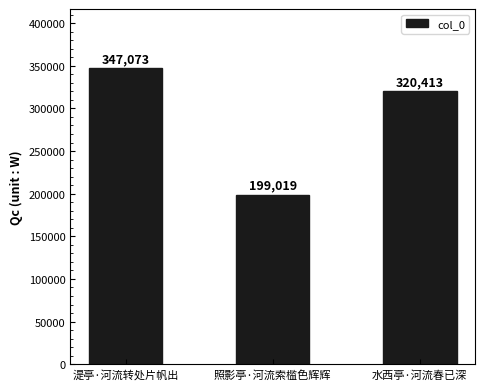

What is the difference between the second highest and minimum values?

121394